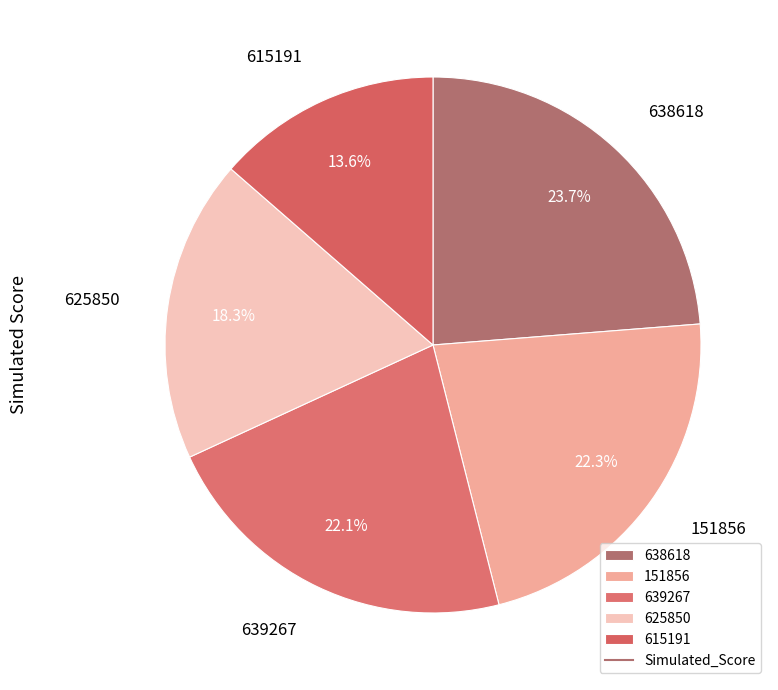

To the nearest percent, what is the difference between the largest and smallest slice percentages?

10%